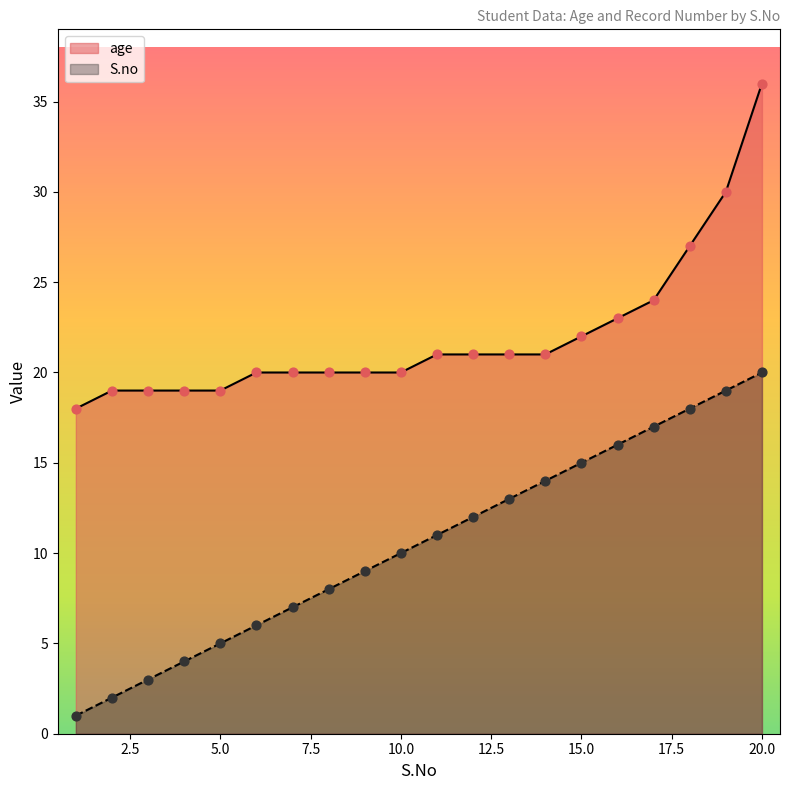

Which series has the largest total across all categories?

age